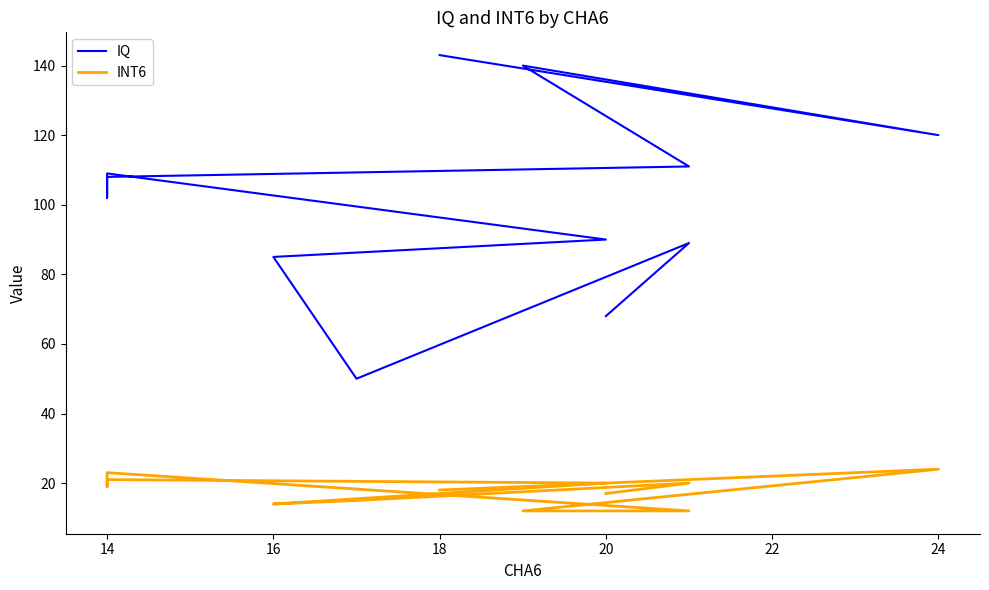

What is the maximum value shown in the chart?

143